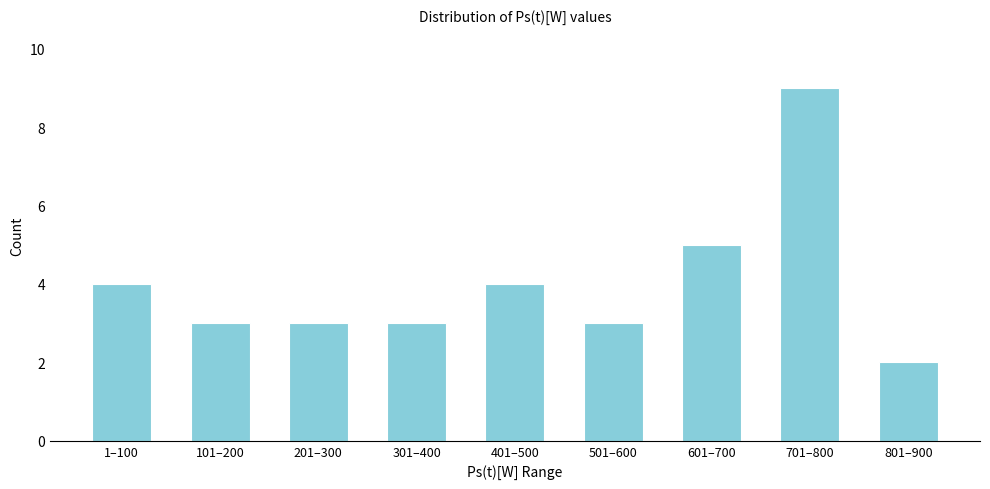

Reading left to right, extract all data points from this chart.

4	3	3	3	4	3	5	9	2